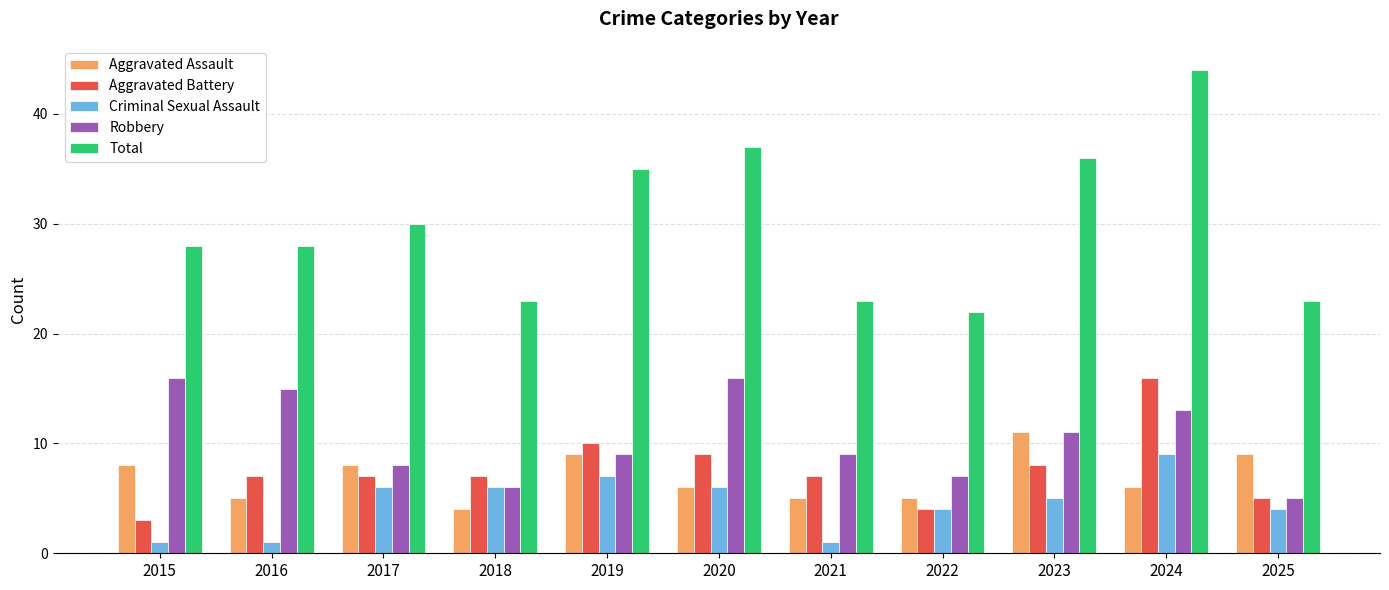

What is the value of the Aggravated Battery bar at the 1st from the left?

3